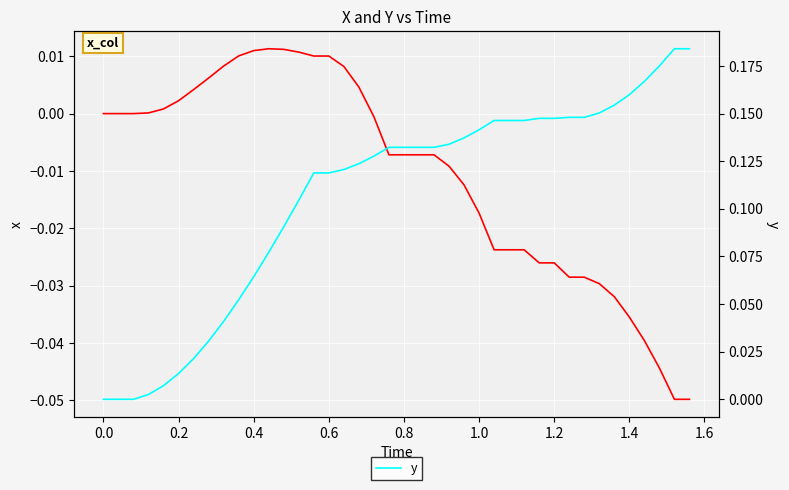

Which series has the widest spread of values?

y